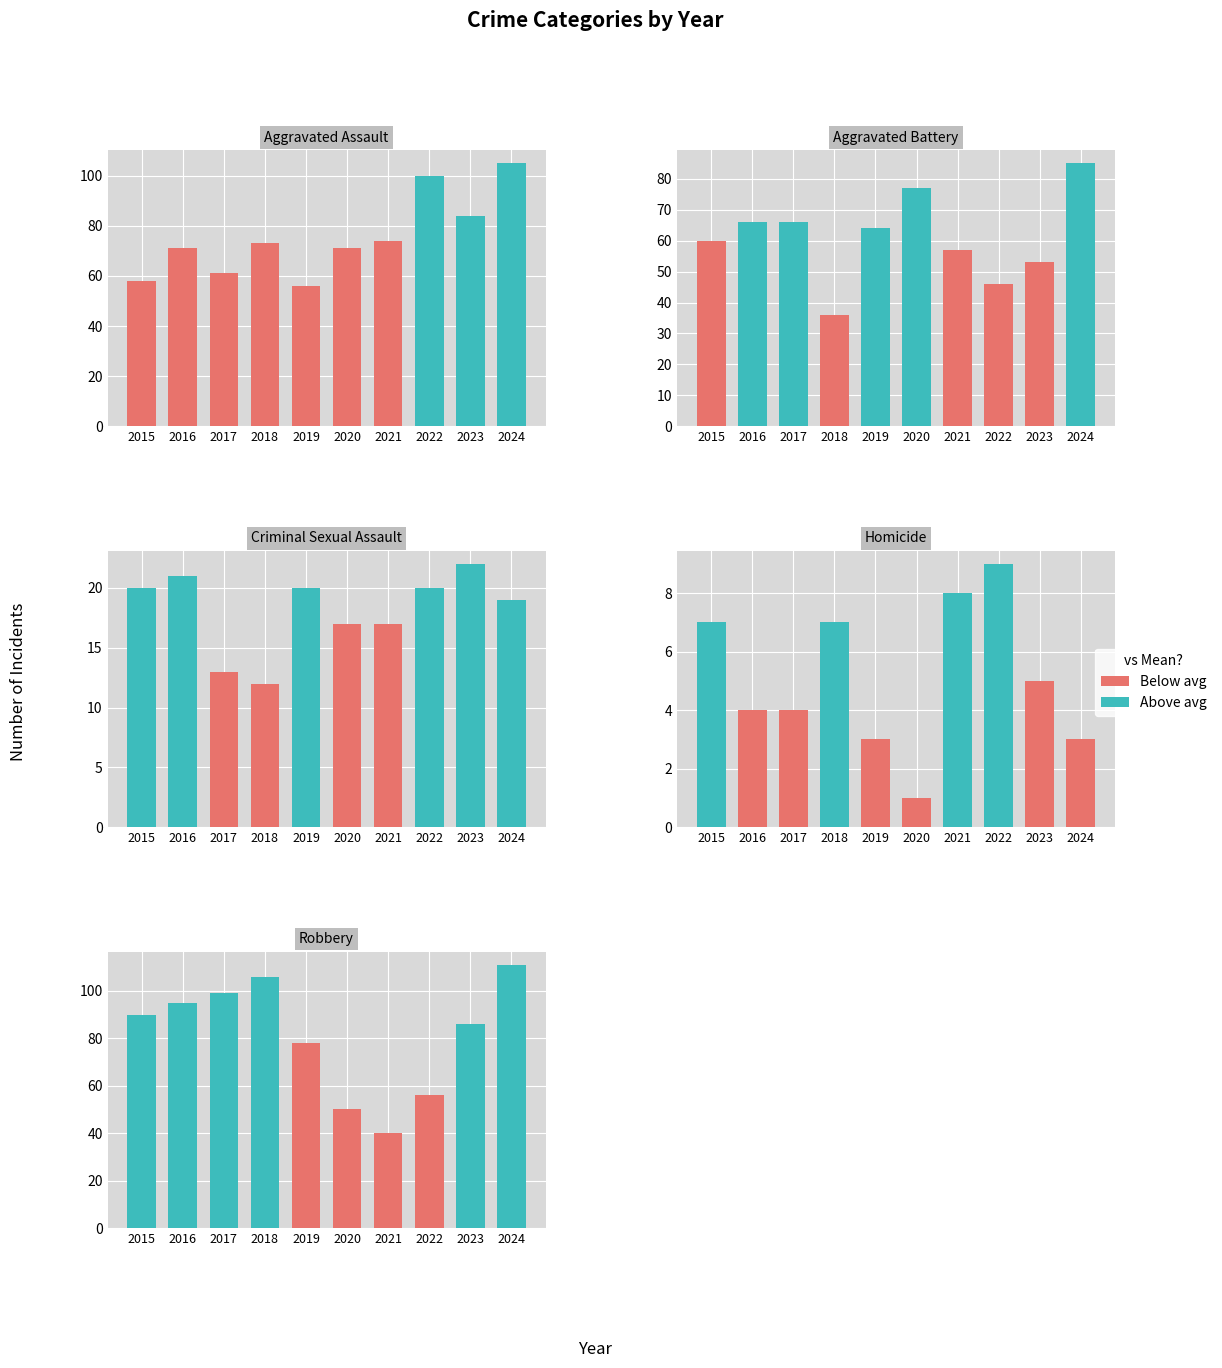

Is the value of Homicide at 2016 greater than the value of Aggravated Assault at 2017?

No